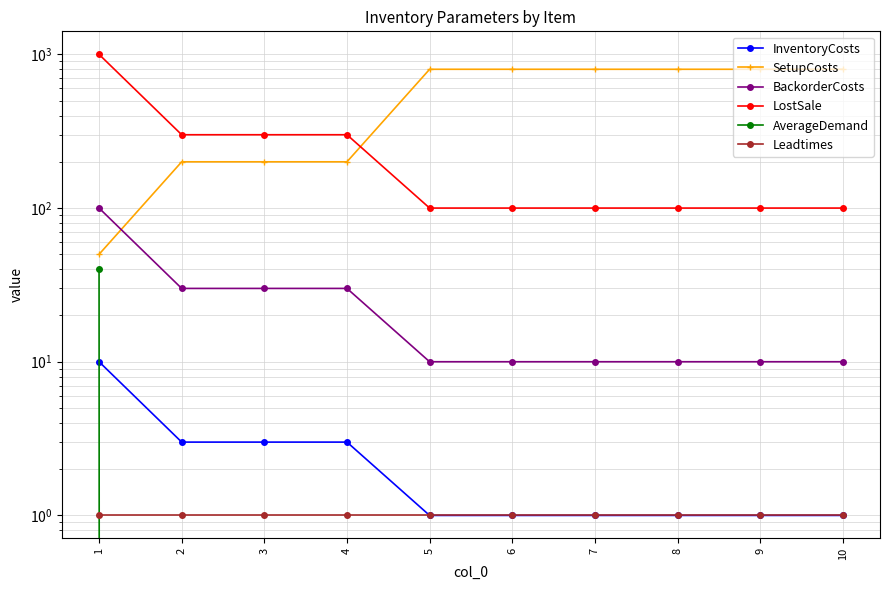

What are all the series names shown in the legend?

InventoryCosts, SetupCosts, BackorderCosts, LostSale, AverageDemand, Leadtimes